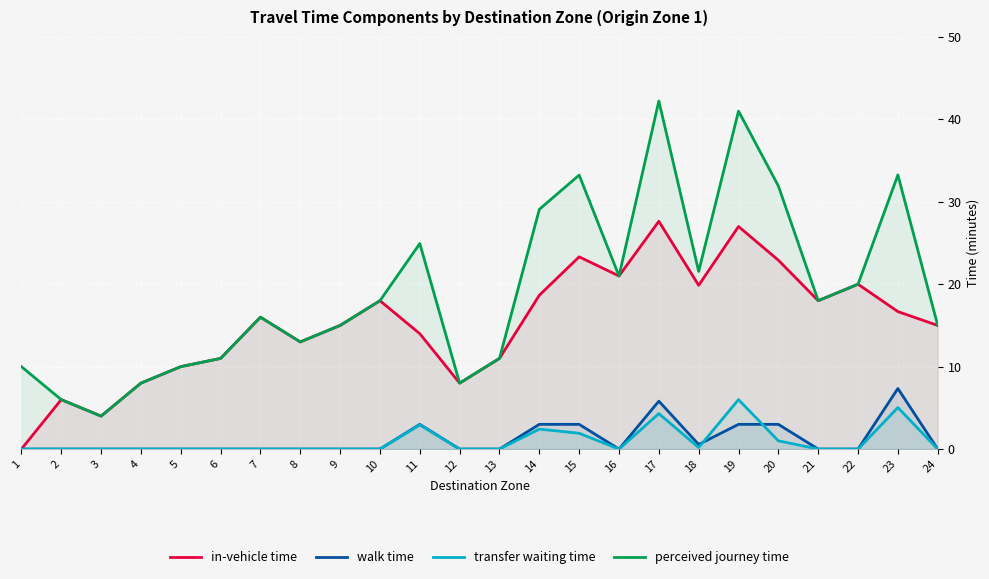

What is the maximum value shown in the chart?

42.2